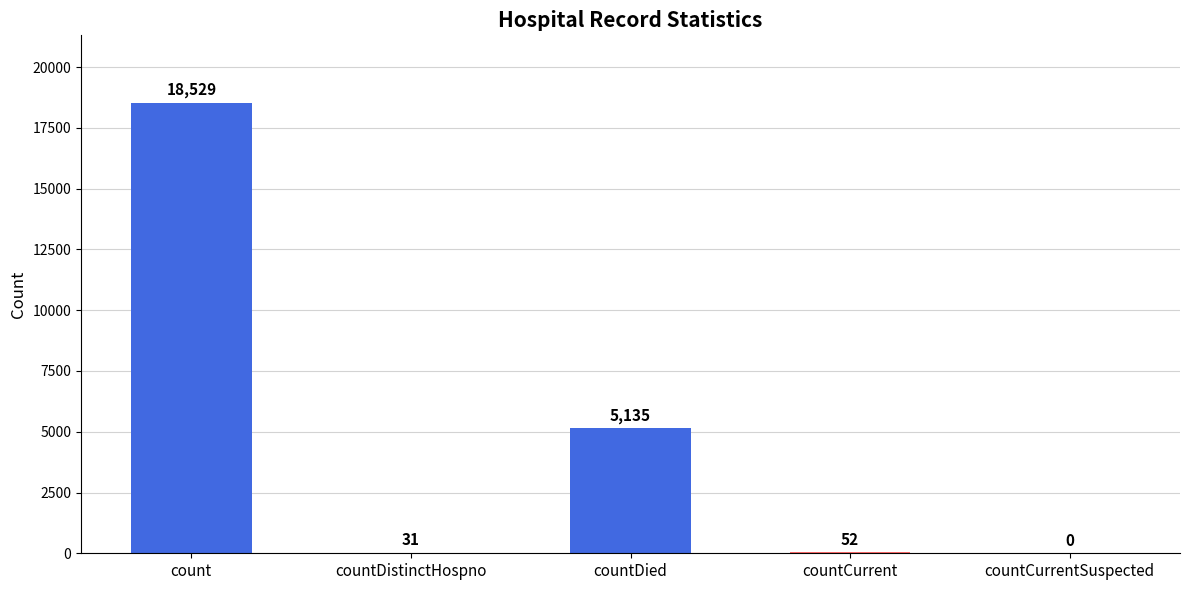

Where is the data nearest to the value 9264?

countDied